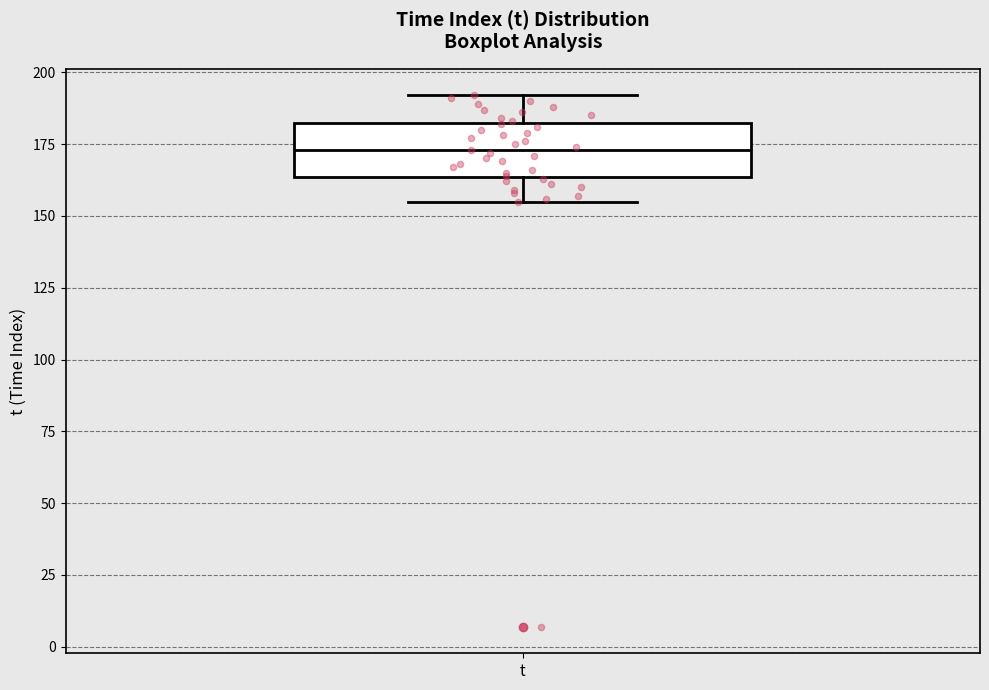

Read this box plot against the y-axis: the position of the median line, the range covered by the box, and the ends of both whiskers. The values are not printed on the chart, so give them approximately, as read against the axis.

median 175, box 165 to 185, whiskers 155 to 190